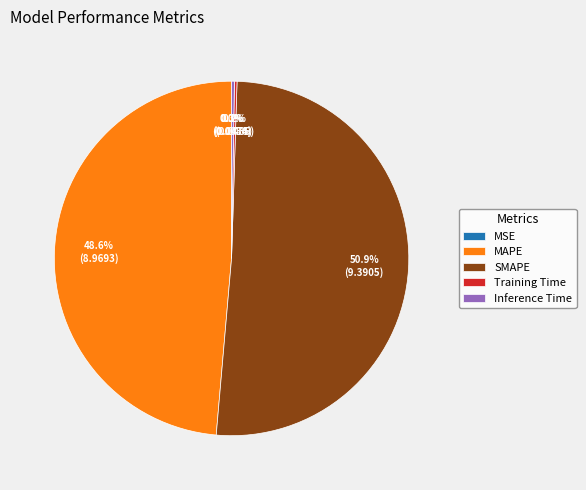

Is there any slice that represents more than half of the pie?

Yes